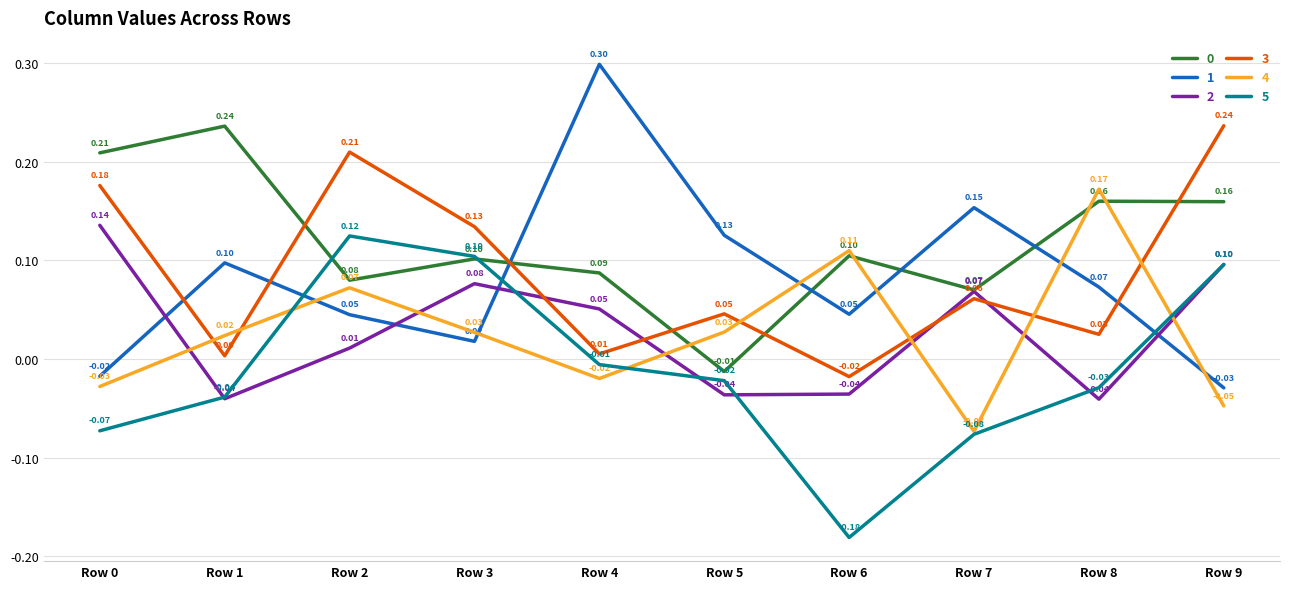

True or false: 3 and 5 intersect in this chart.

False